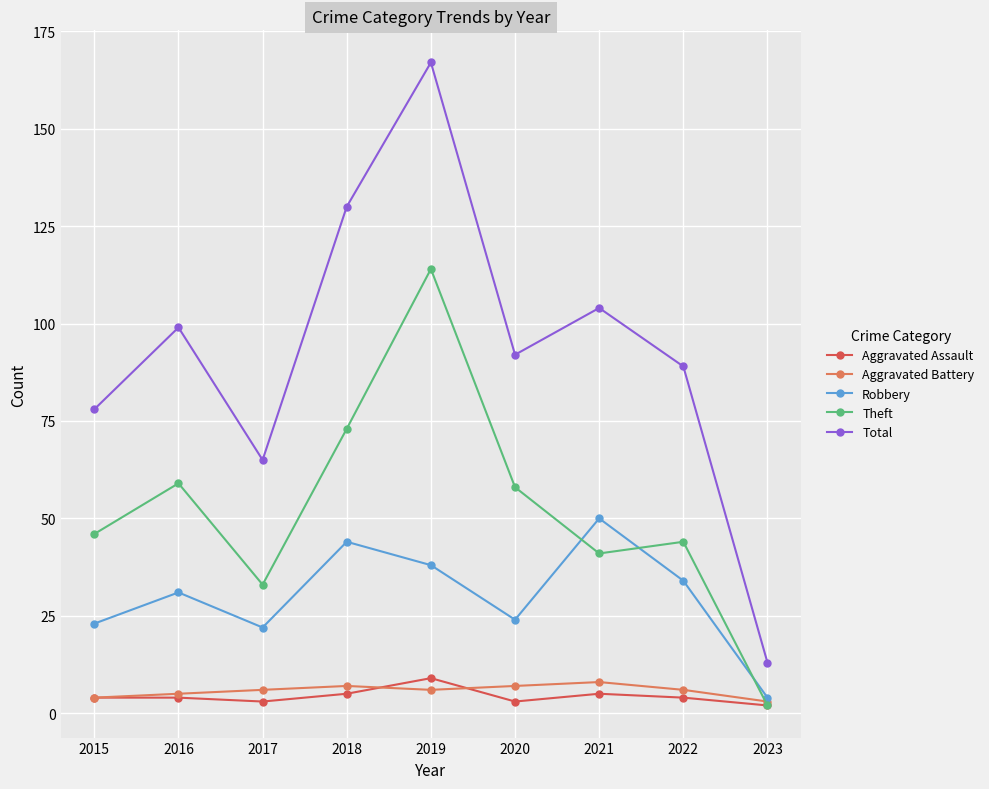

True or false: Robbery has more than 2 points higher than both neighbors.

True